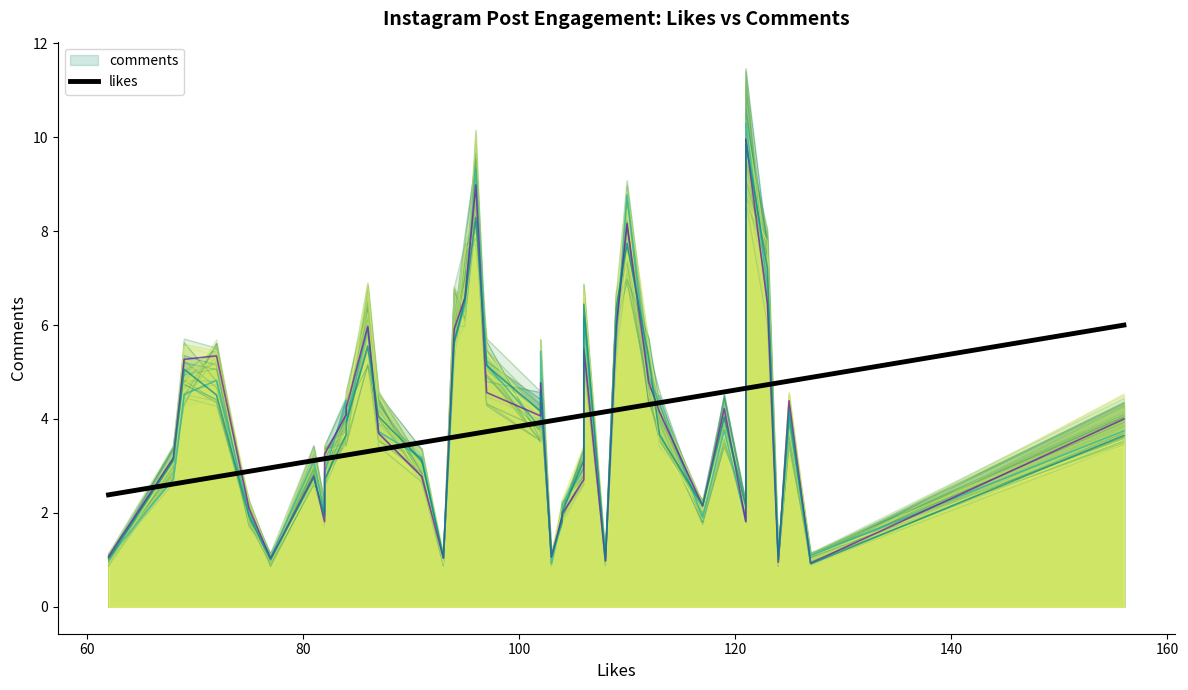

What is the average value?

3.8